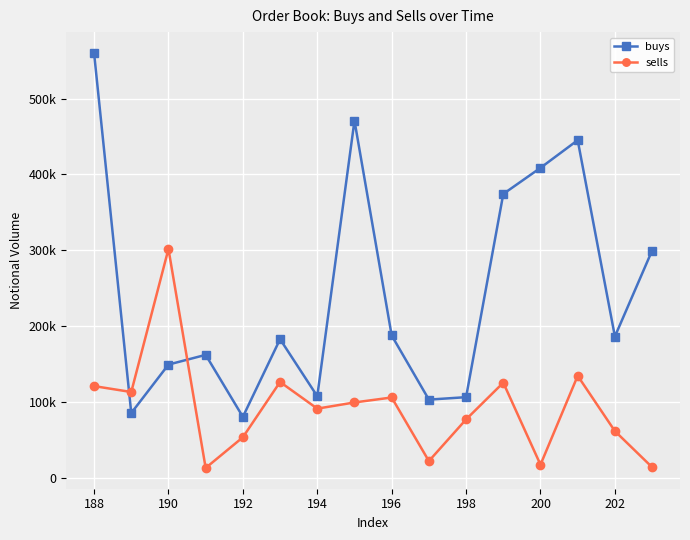

Which series has the largest total across all categories?

buys